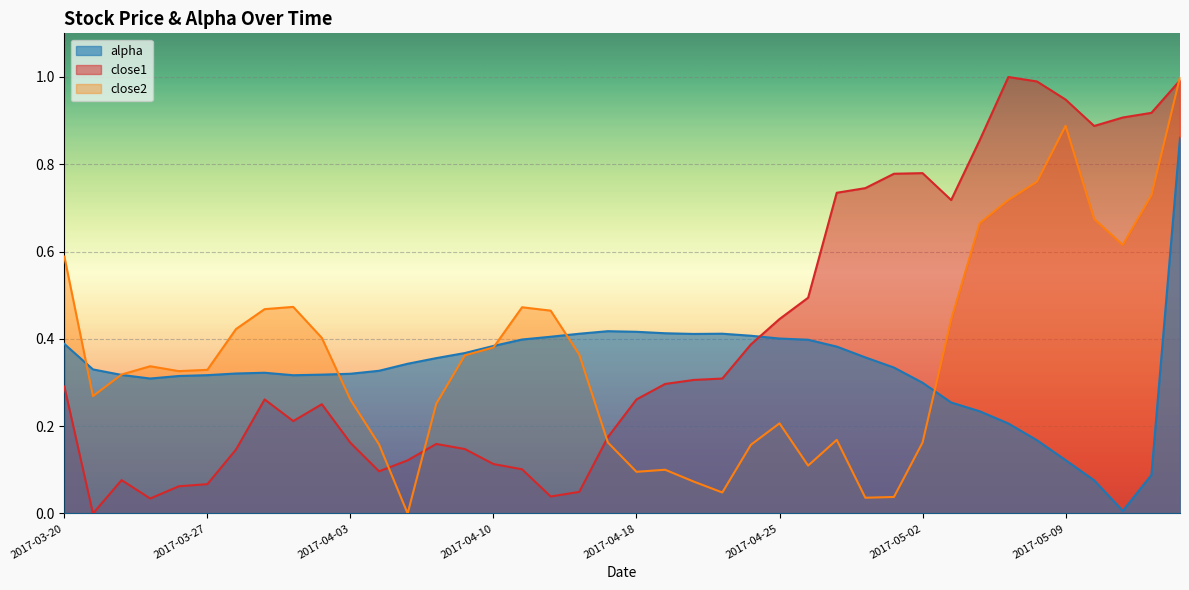

List the series in order of their peak value, lowest first.

alpha, close1, close2